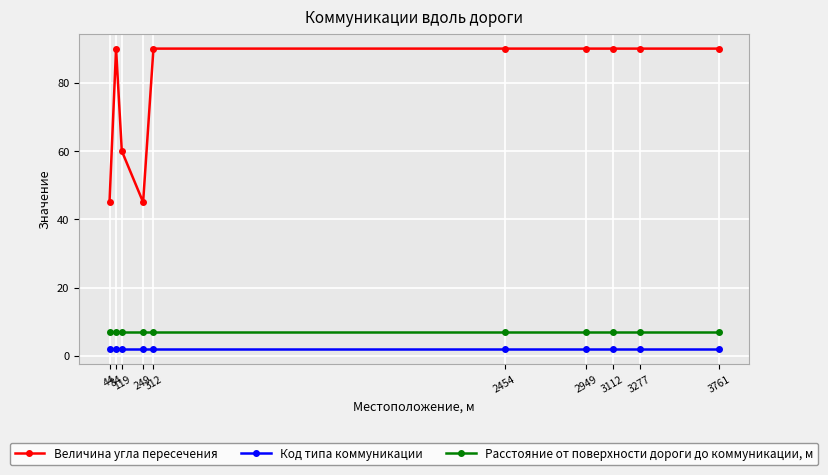

True or false: Расстояние от поверхности дороги до коммуникации, м and Величина угла пересечения cross at least once.

False